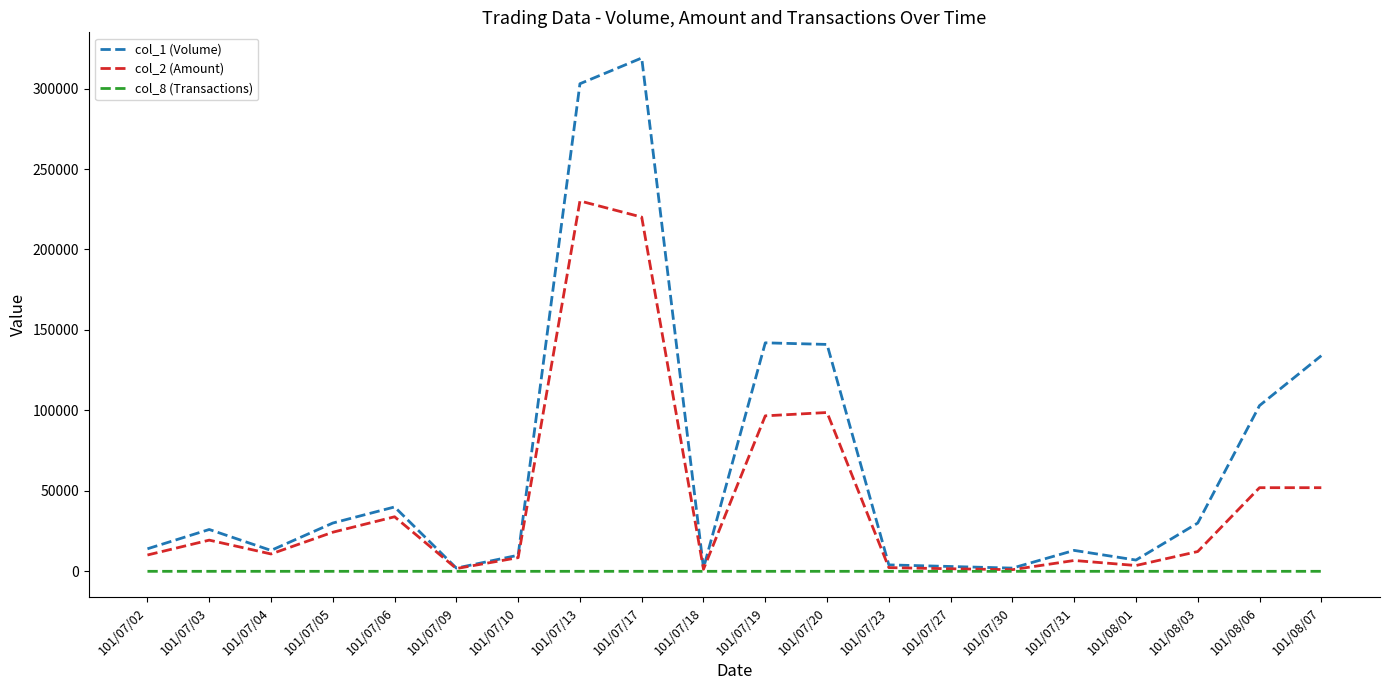

Is the value of col_1 (Volume) at 101/07/17 greater than the value of col_8 (Transactions) at 101/07/09?

Yes